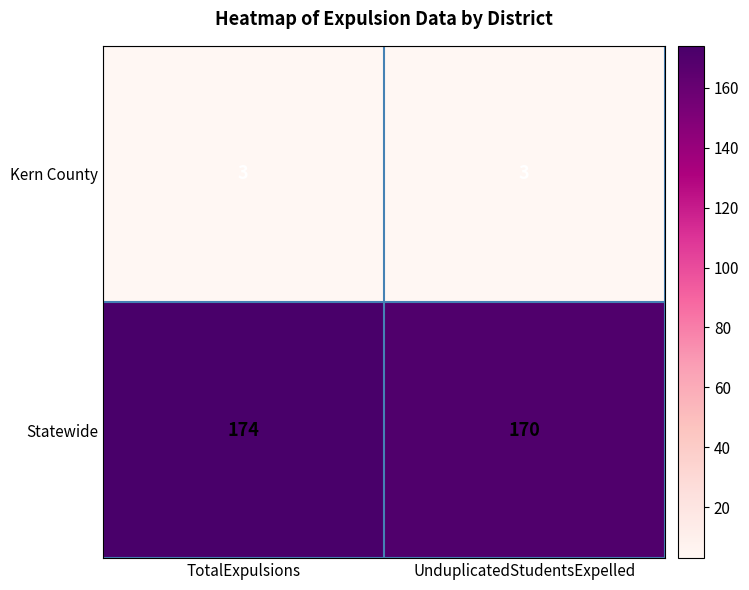

What is the highest value of the Statewide series?

174